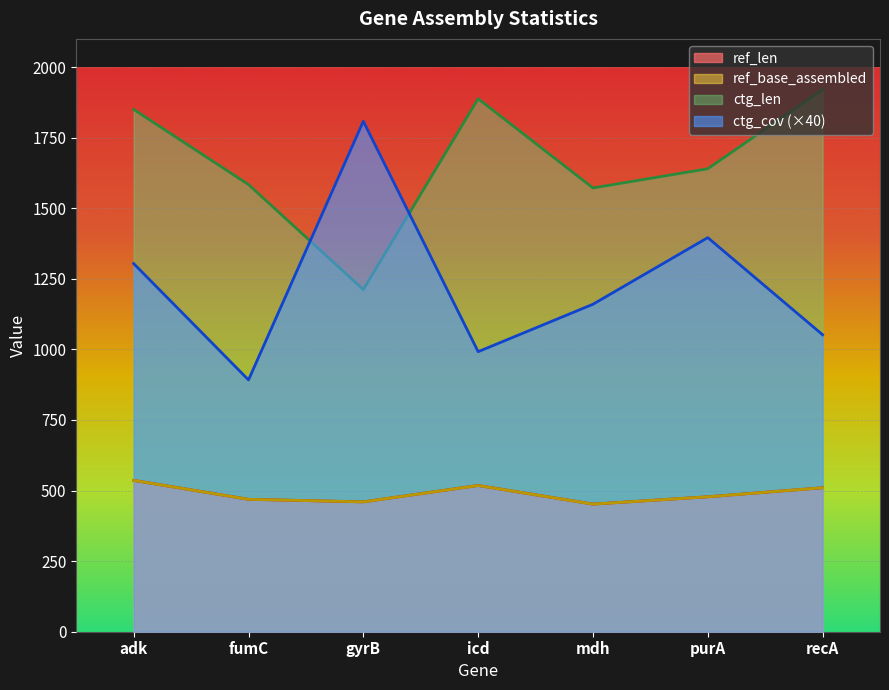

The ctg_cov series shows 1808 at gyrB. True or false?

True